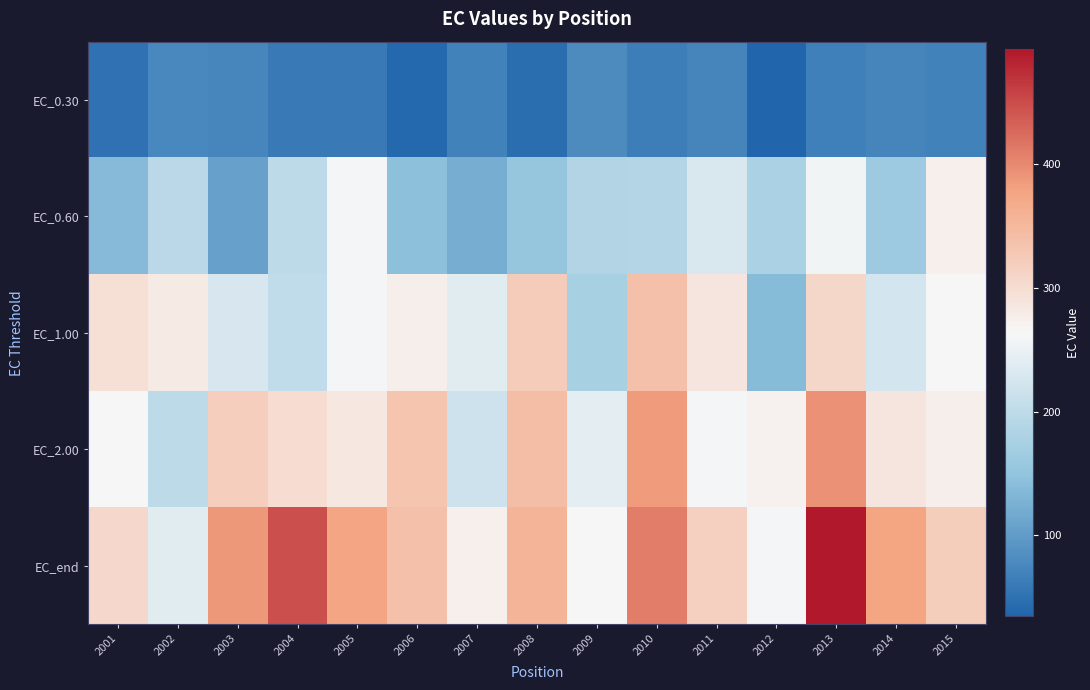

Reading left to right, what are all the values shown in this chart?

EC_0.30: 2001=49.1	2002=75.9	2003=74.7	2004=59.2	2005=60.7	2006=38.6	2007=69.6	2008=46.0	2009=80.5	2010=63.3	2011=72.5	2012=34.6	2013=67.4	2014=72.7	2015=69.8
EC_0.60: 2001=138.2	2002=195.0	2003=106.3	2004=198.4	2005=260.2	2006=145.5	2007=122.2	2008=154.3	2009=186.3	2010=187.8	2011=230.4	2012=178.8	2013=257.1	2014=162.3	2015=274.3
EC_1.00: 2001=294.3	2002=280.7	2003=228.2	2004=202.7	2005=260.2	2006=274.5	2007=239.3	2008=323.4	2009=175.0	2010=340.5	2011=287.6	2012=138.7	2013=306.6	2014=222.7	2015=264.8
EC_2.00: 2001=262.7	2002=199.1	2003=320.5	2004=300.8	2005=285.0	2006=331.8	2007=215.6	2008=343.0	2009=241.5	2010=384.0	2011=261.6	2012=272.1	2013=393.9	2014=288.0	2015=274.4
EC_end: 2001=306.4	2002=239.0	2003=387.6	2004=446.7	2005=375.3	2006=339.3	2007=273.0	2008=356.4	2009=264.1	2010=409.4	2011=318.4	2012=261.6	2013=492.7	2014=376.5	2015=321.9